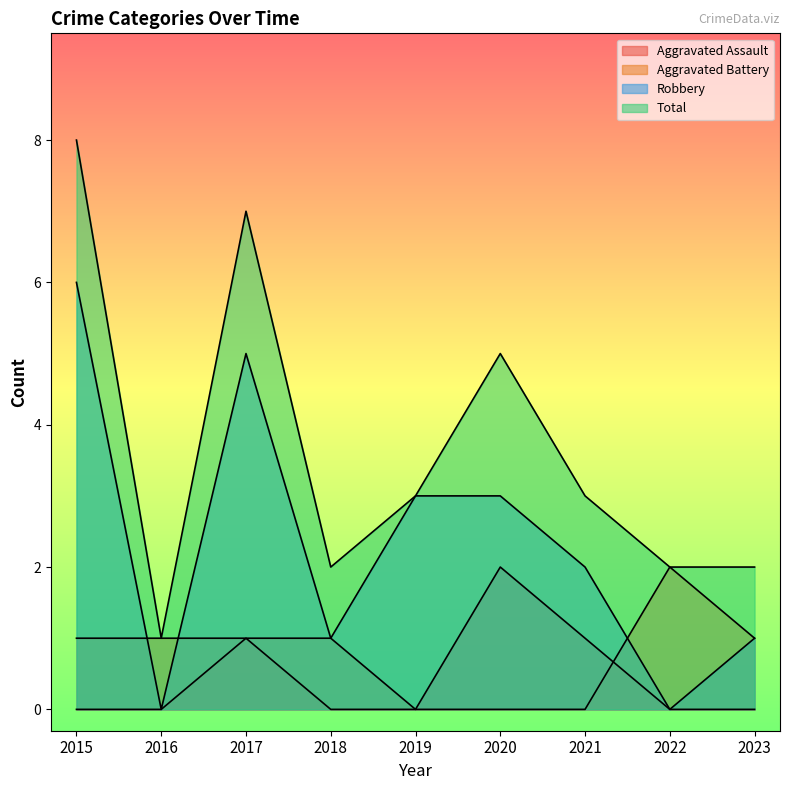

Count the Aggravated Battery values in the range 0 to 1.

8